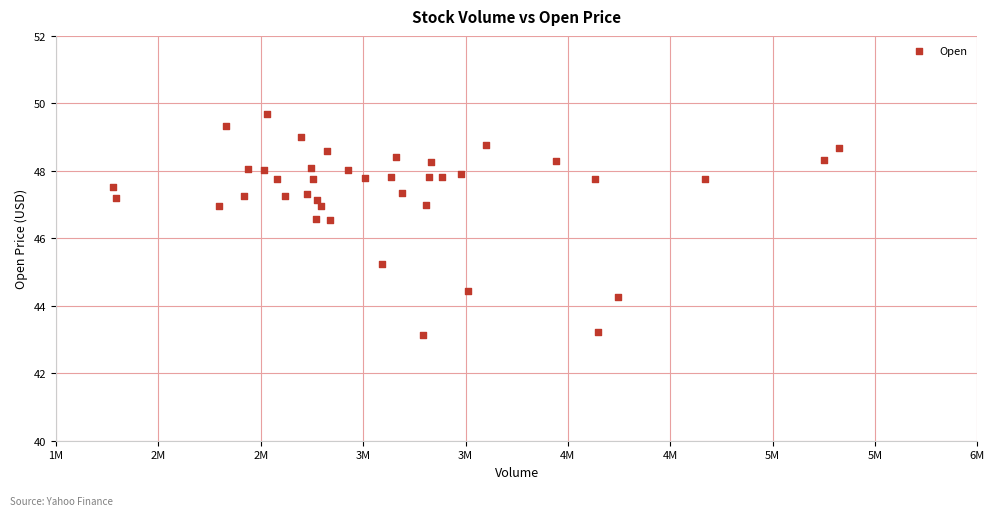

What is the range of Y values (max minus min)?

6.6